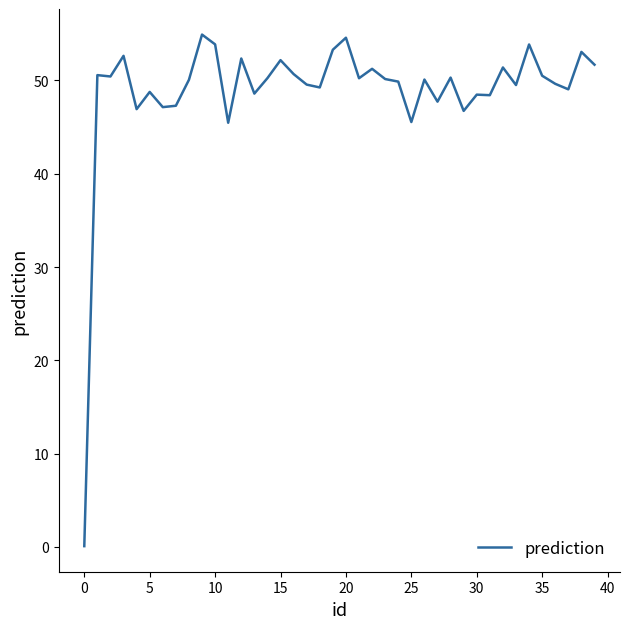

What is the difference between the maximum and minimum values?

54.8